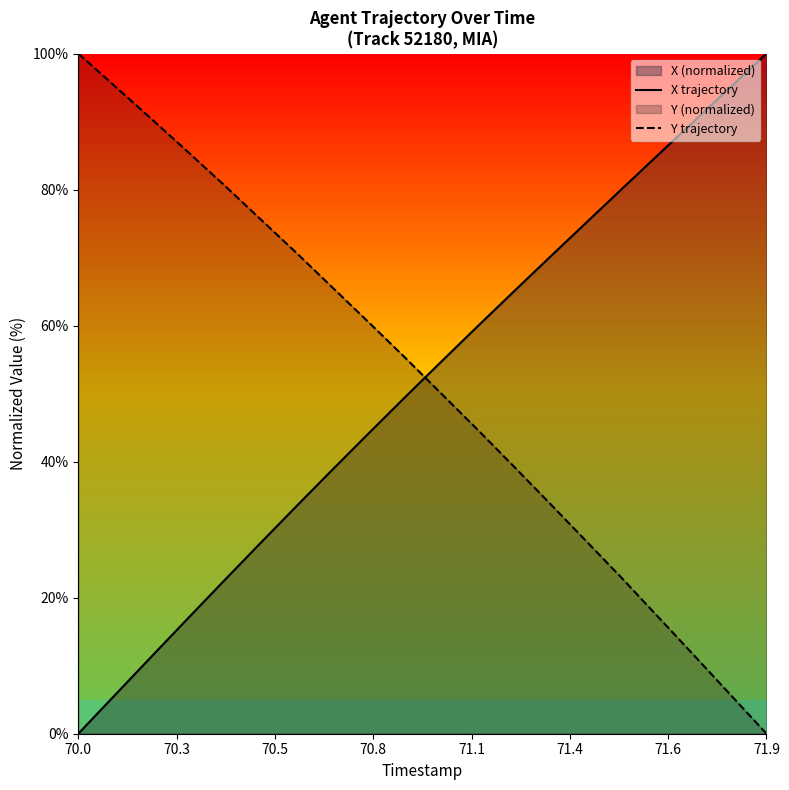

Which series has the largest total across all categories?

Y trajectory